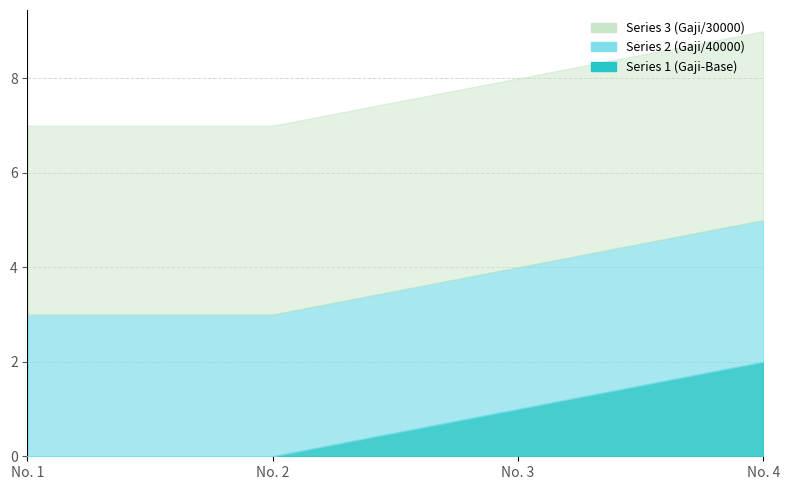

Which category has the lowest value across all series?

No. 1